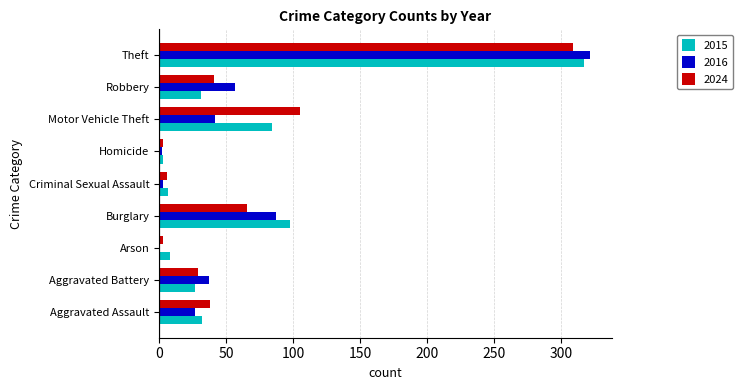

Is it true that 2015 equals 42 at Aggravated Battery?

False